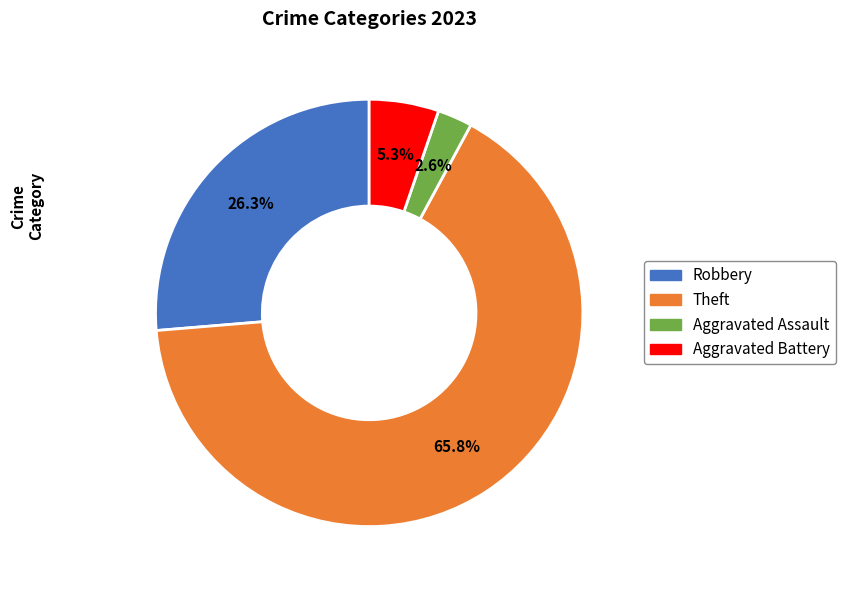

True or false: Robbery accounts for 36% of the total.

False